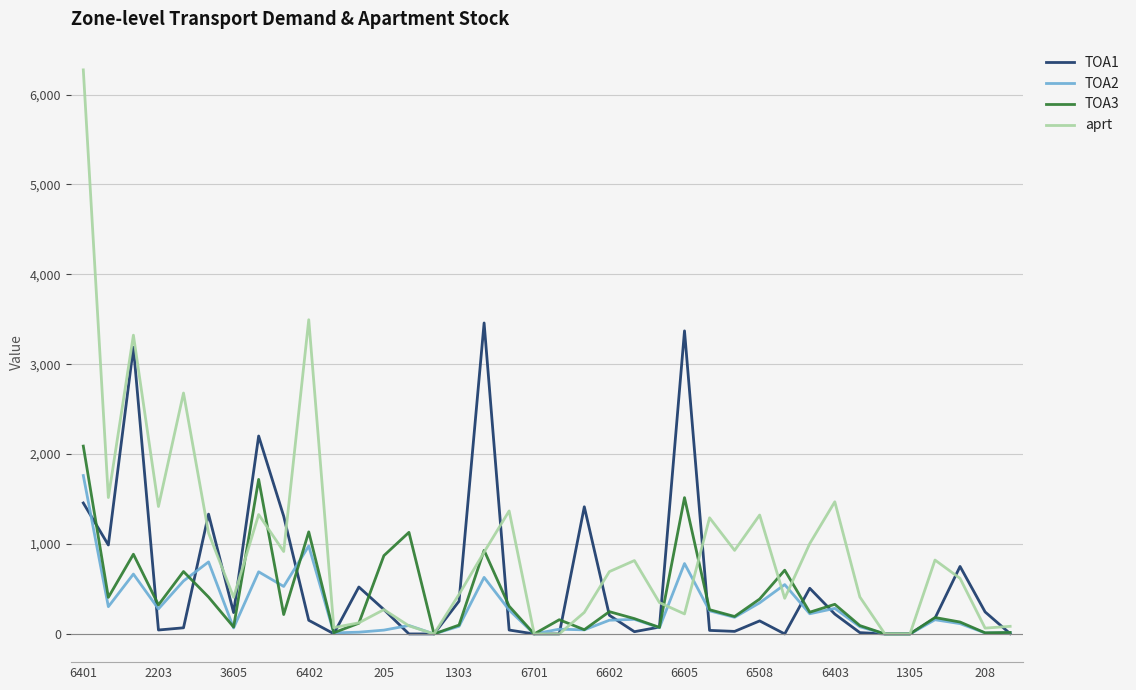

Which series has the largest range (max minus min)?

aprt